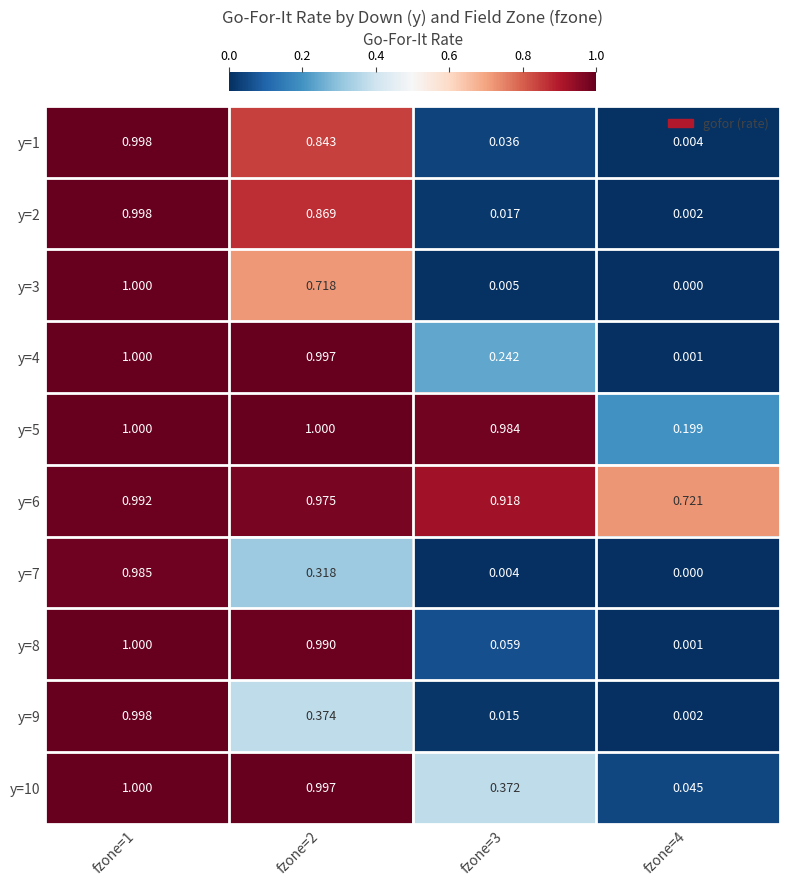

What is the maximum value shown in the chart?

1.0